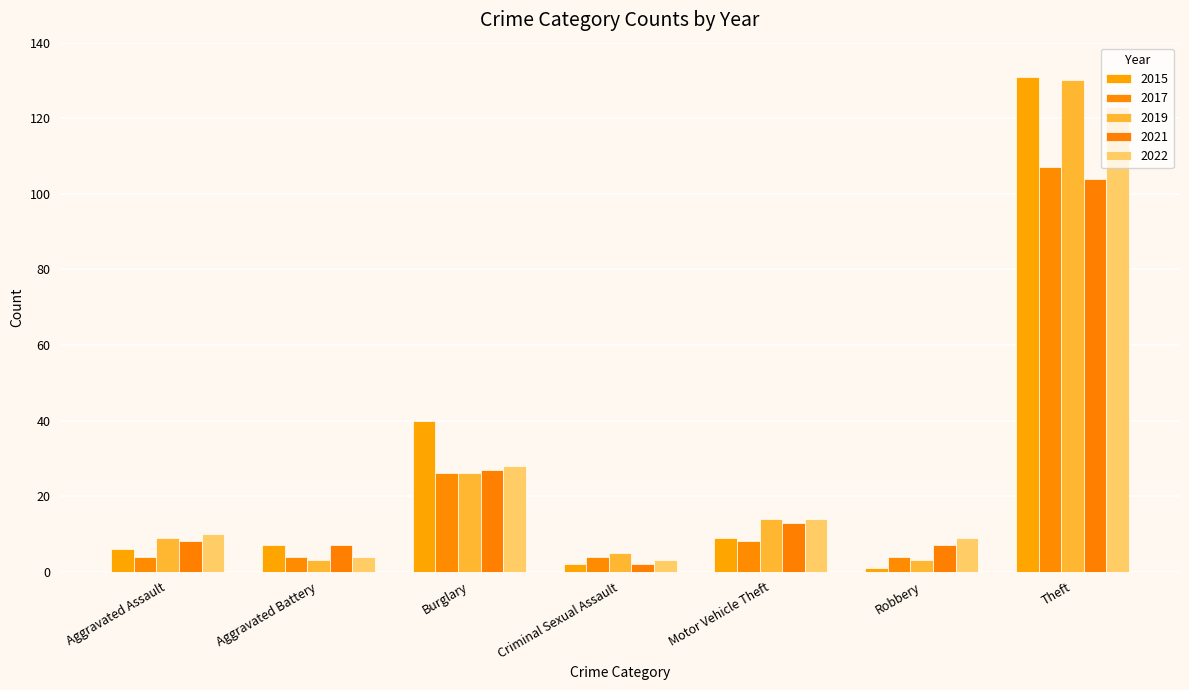

List the series in order of their peak value, highest first.

2015, 2019, 2022, 2017, 2021